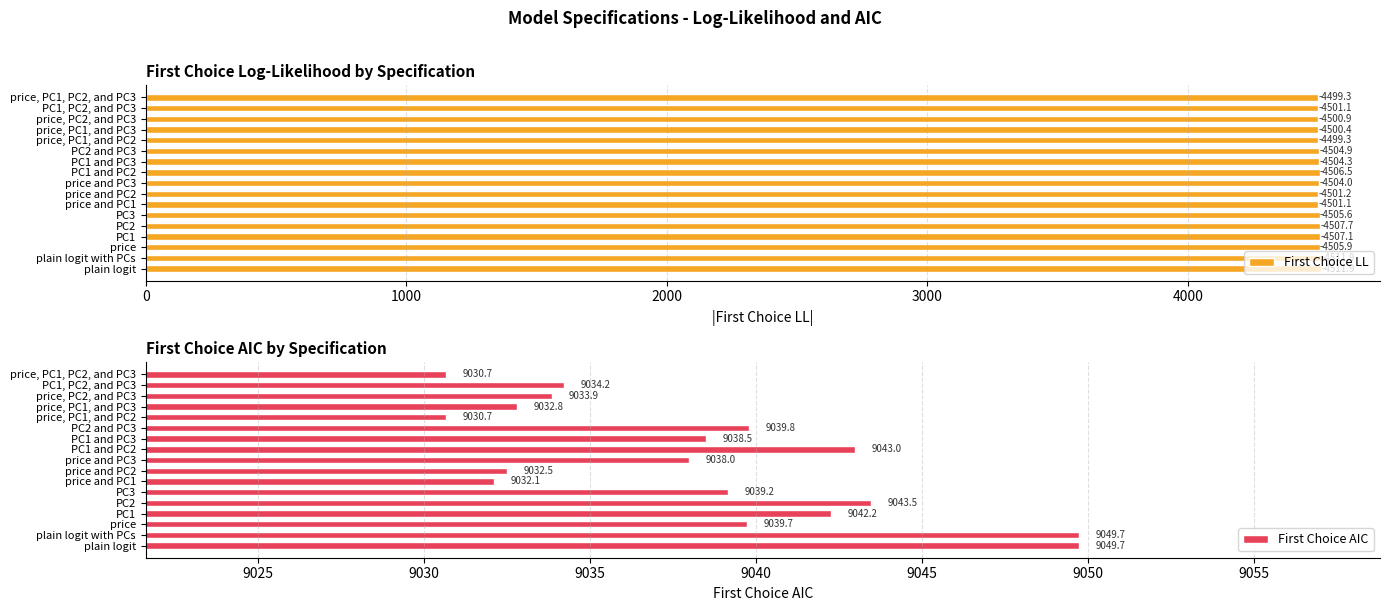

How many groups of bars are there?

17